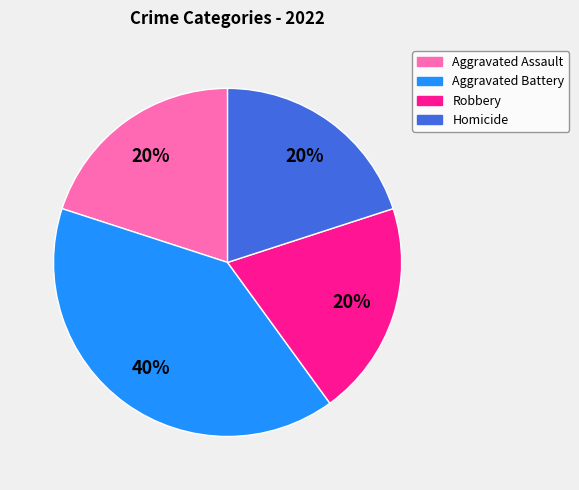

Count the number of slices in the pie.

4